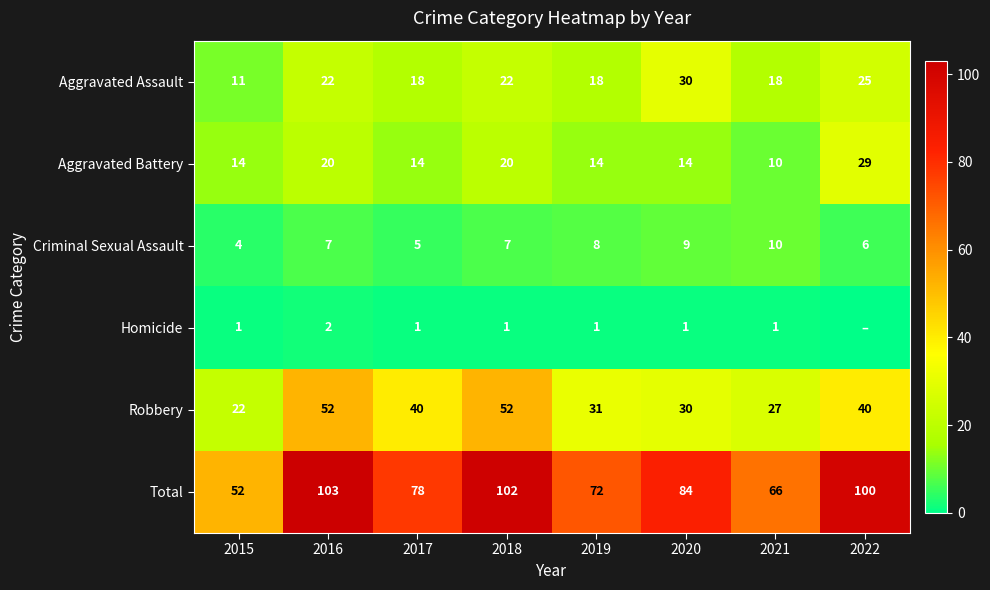

Count the Aggravated Battery values in the range 14 to 20.

6